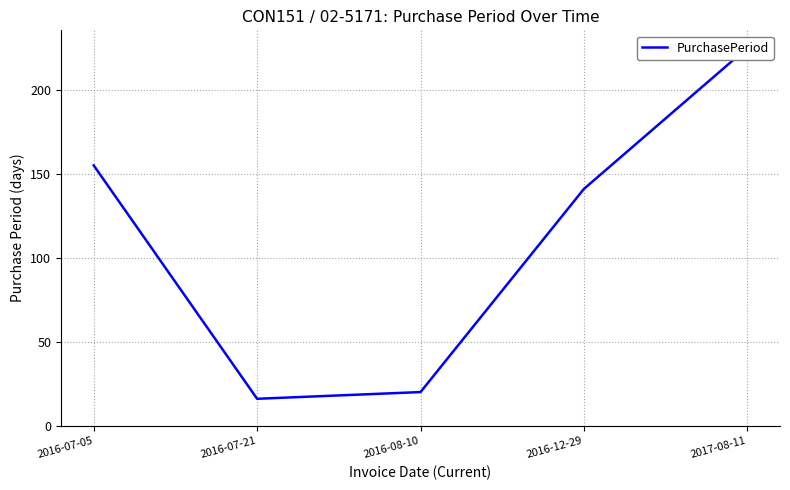

How many lines are shown in the chart?

1